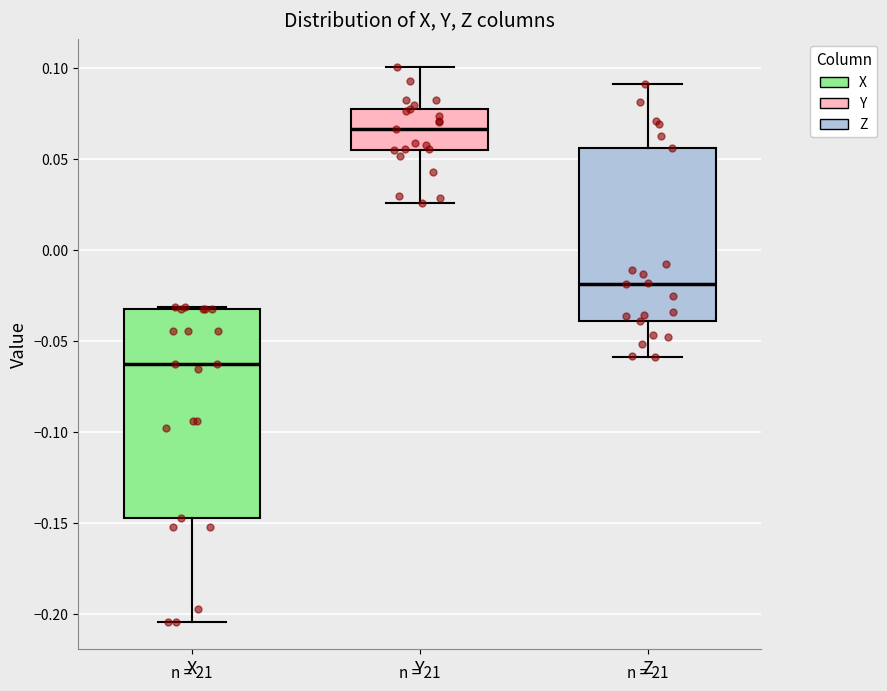

Comparing the boxes themselves (not the whiskers), which one is the tallest?

X